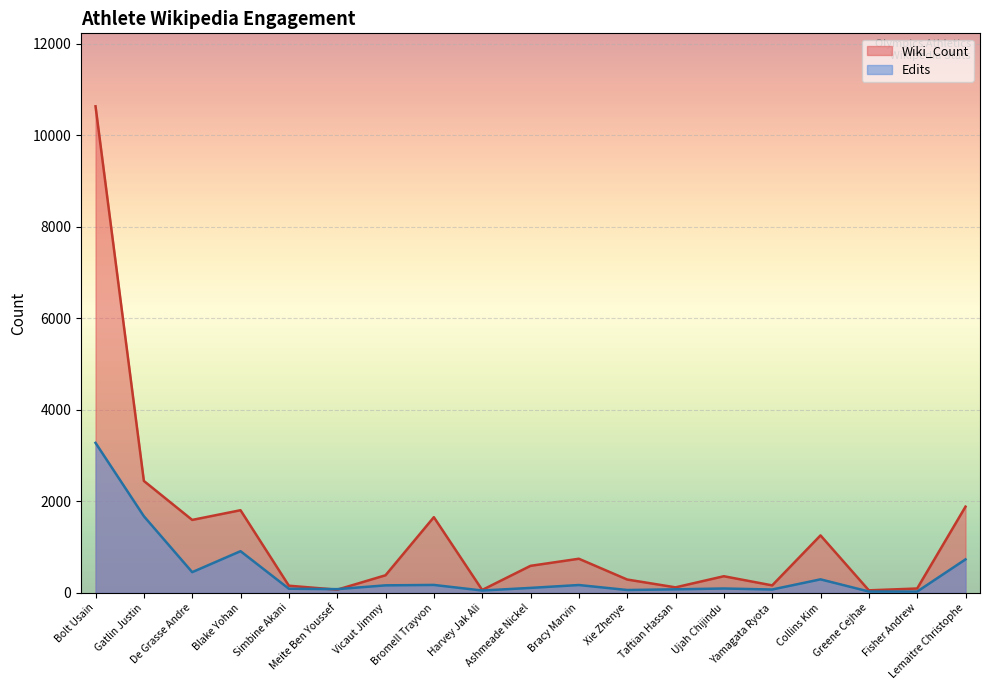

What is the value of the Wiki_Count point at the 10th from the left?

590